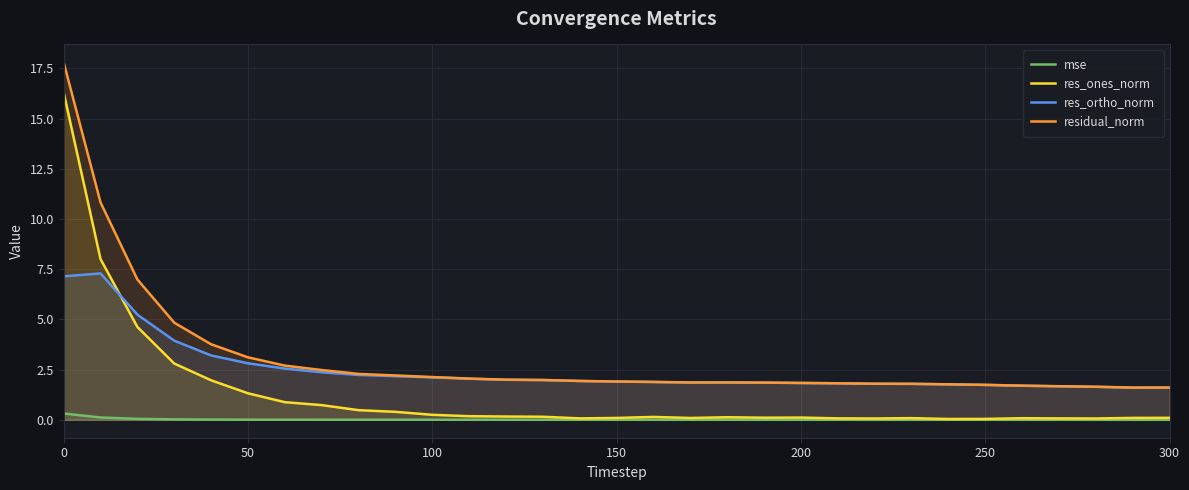

Does the chart display data point markers on the line(s)?

No